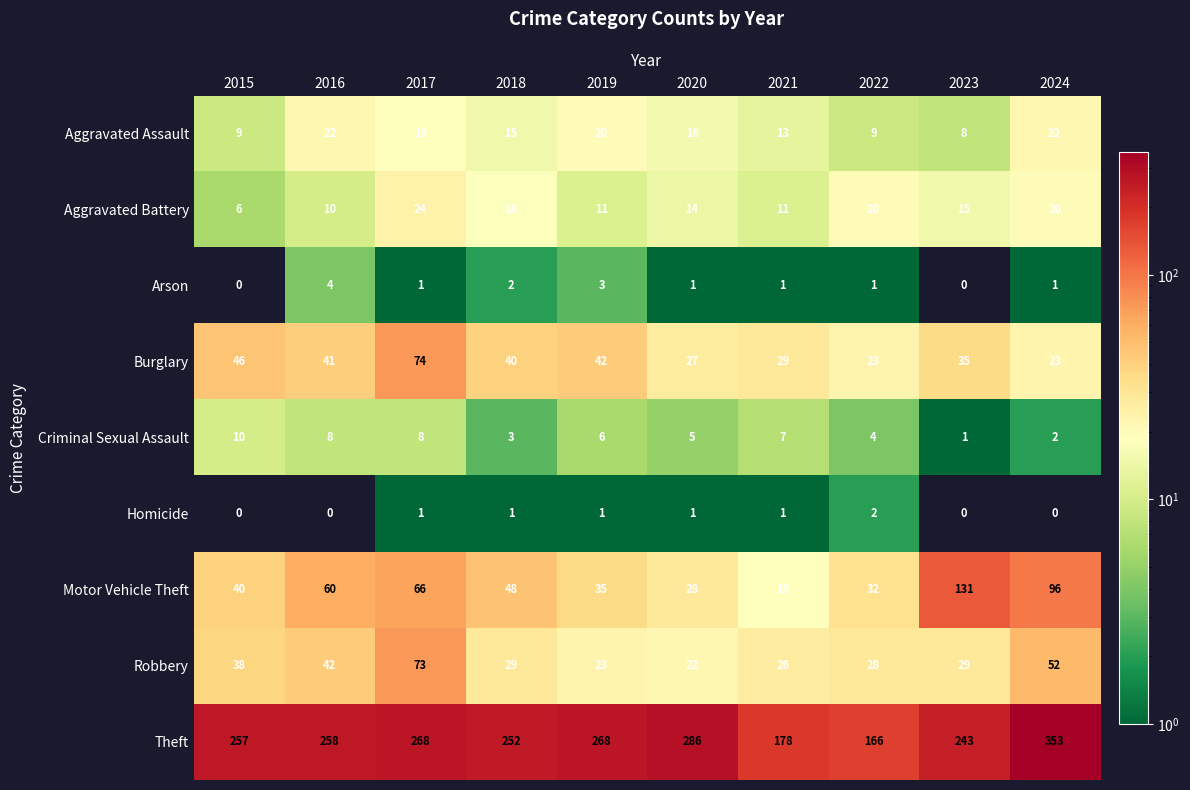

Is it true that Theft equals 70 at 2015?

False